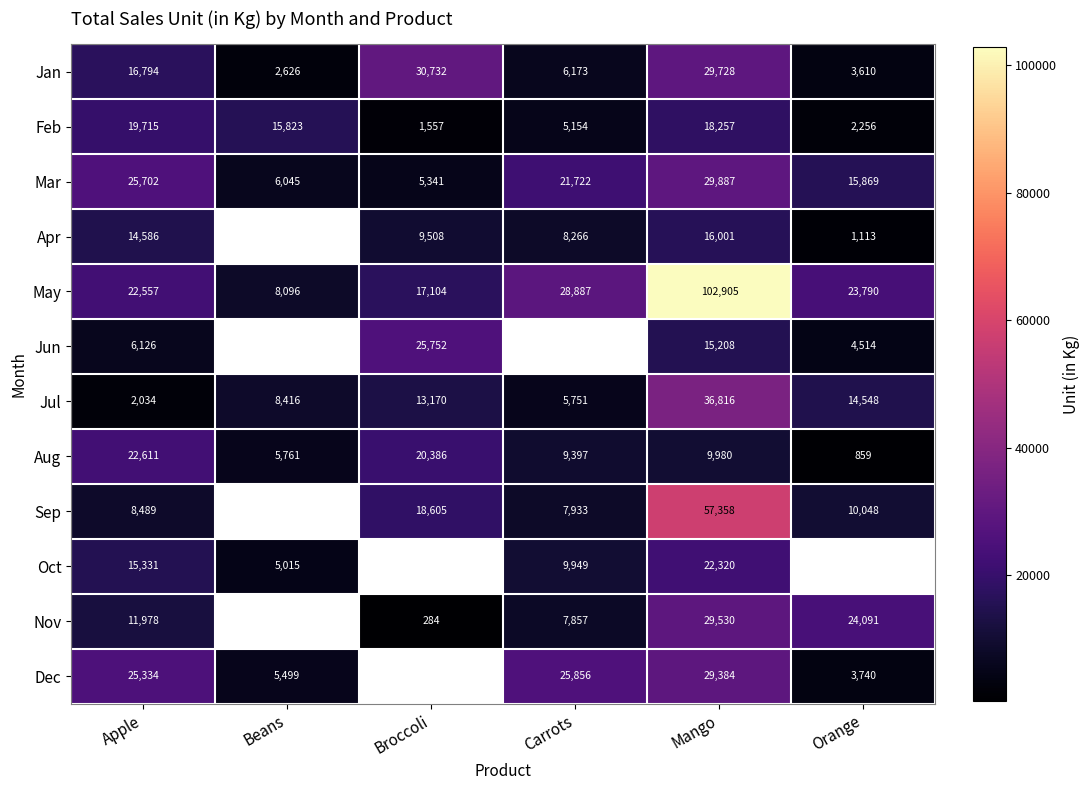

Where is Mar nearest to the value 17614?

Orange